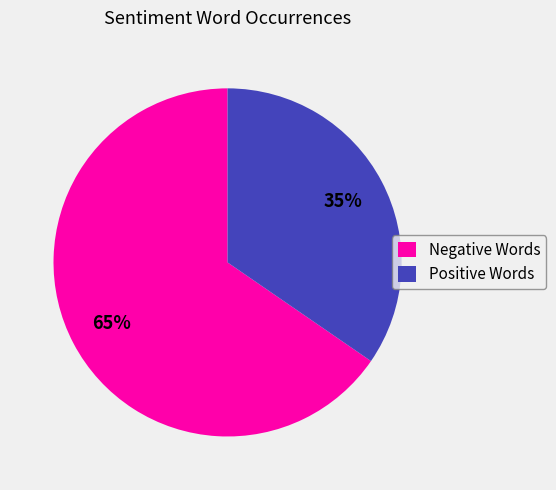

To the nearest percent, what is the average slice percentage?

50%